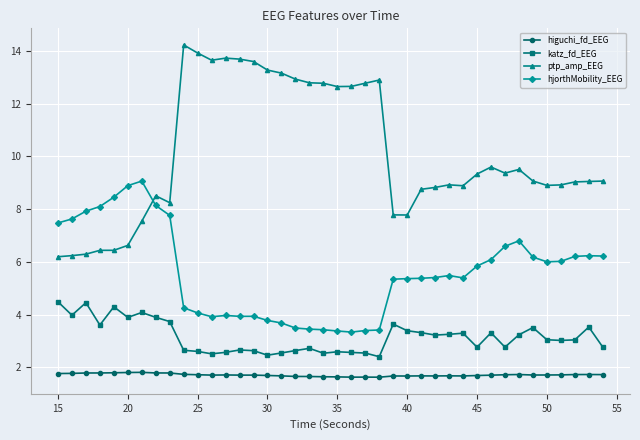

At how many categories does at least one series exceed 13?

8